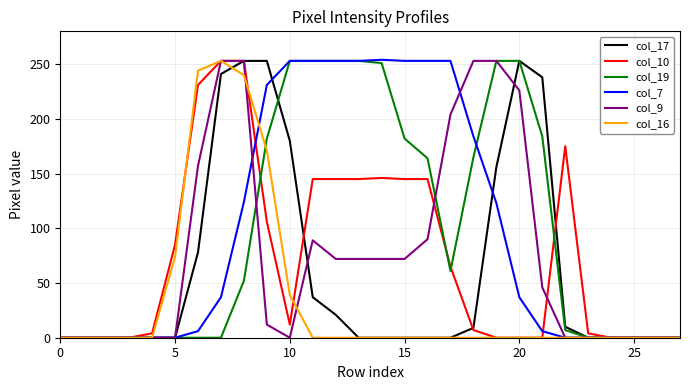

Is this an area chart (filled region under the line)?

No